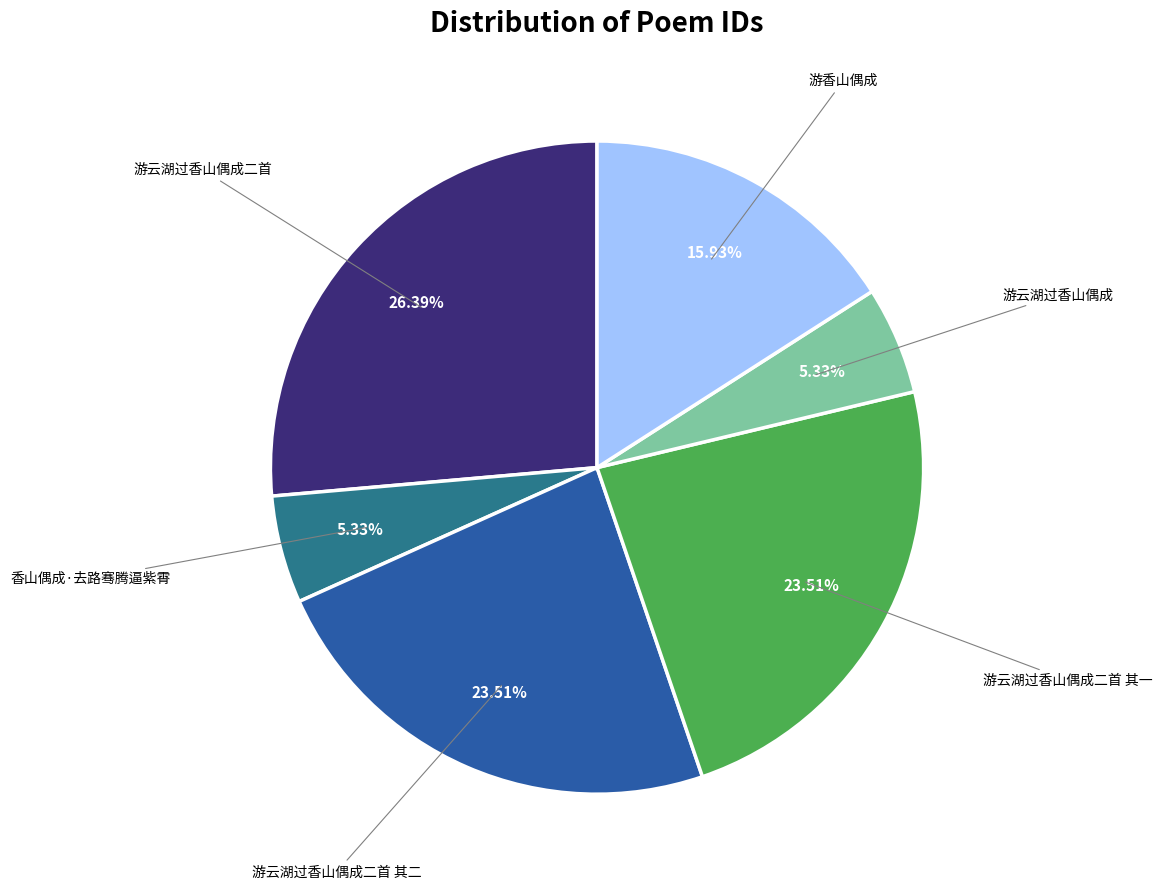

Count the number of slices in the pie.

6